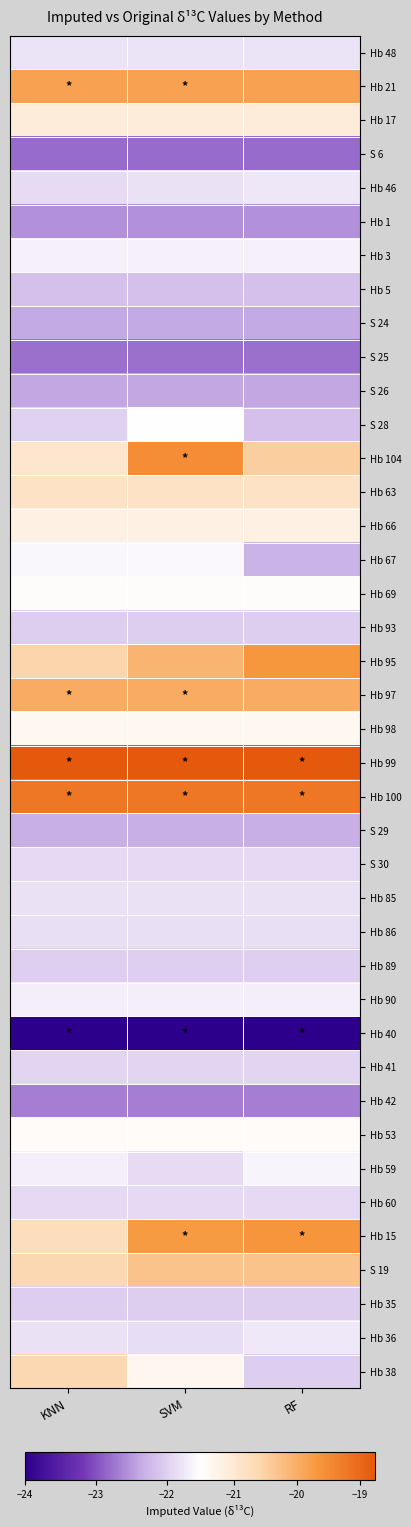

Which label corresponds to the largest value in the chart?

KNN